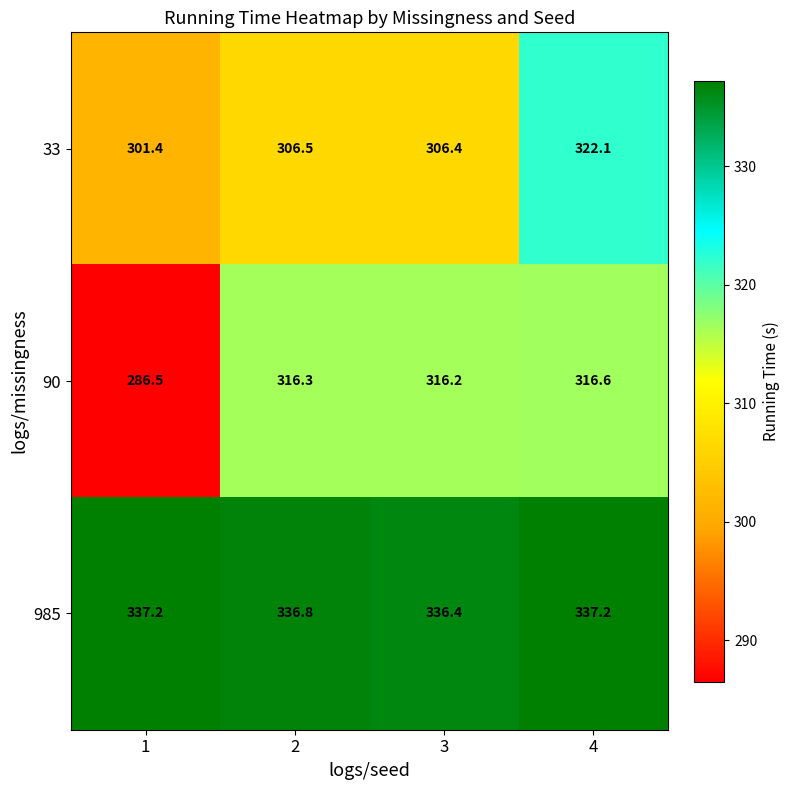

How many distinct data groups are displayed?

3